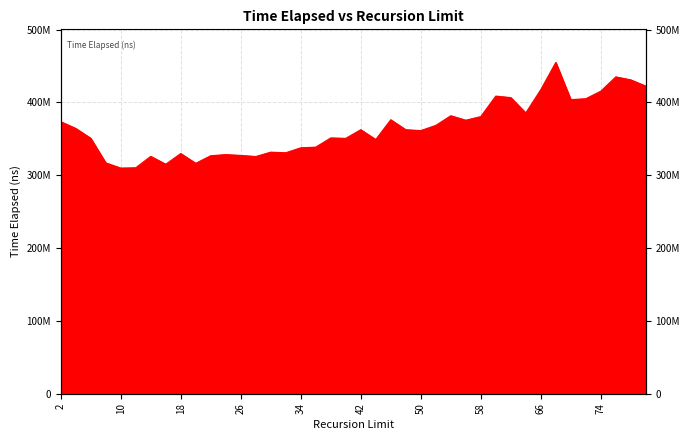

Reading right to left, extract all data points from this chart.

422400933	430950766	435082333	415393866	405072300	403832300	454872166	417477500	385526533	406599466	408695333	380537766	375546633	381679633	368421633	361321100	362502833	376181833	349012166	362513933	350653833	351215766	338585933	337645666	330878400	331701266	325701066	327232333	328348566	326793500	316391066	329780700	315104100	325908066	310254233	309826833	317012433	350754433	364288600	373536033